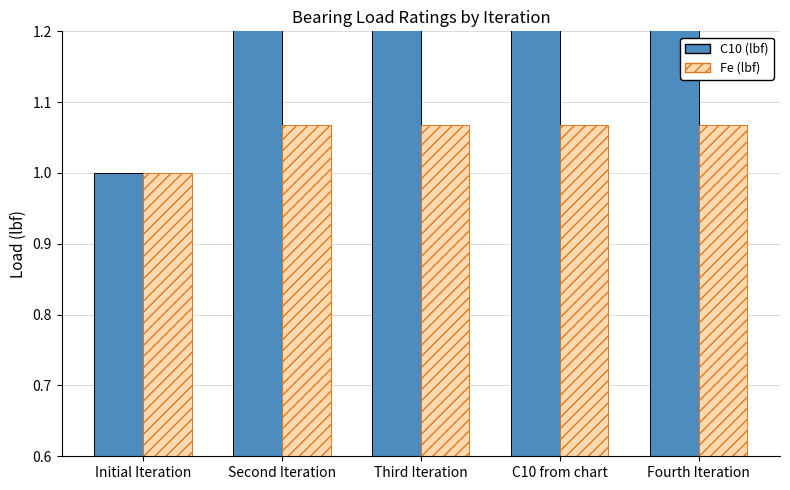

At which category is the sum across all series the highest?

C10 from chart